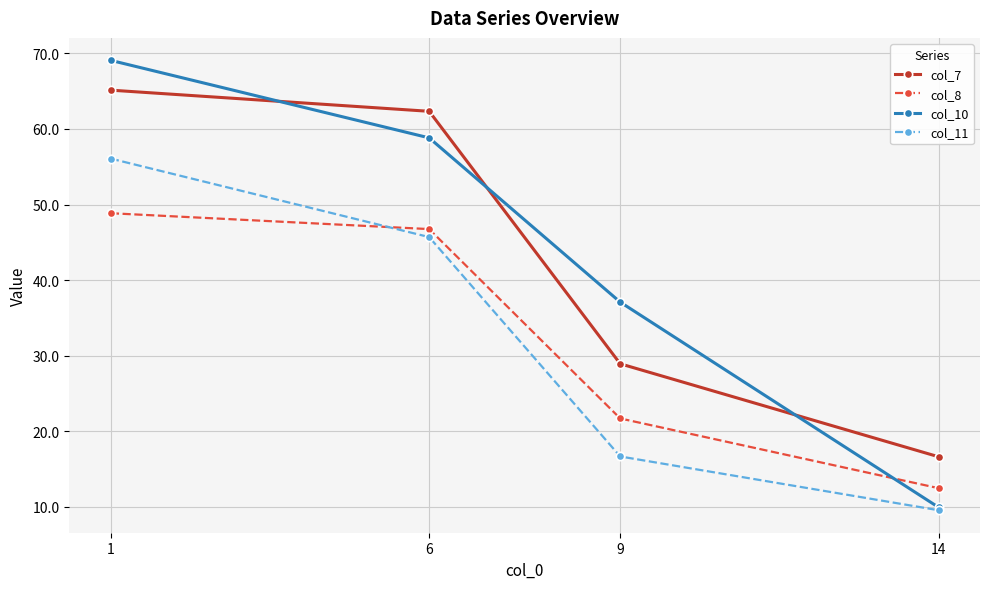

True or false: col_11 has a value of 27.6 at 9.

False